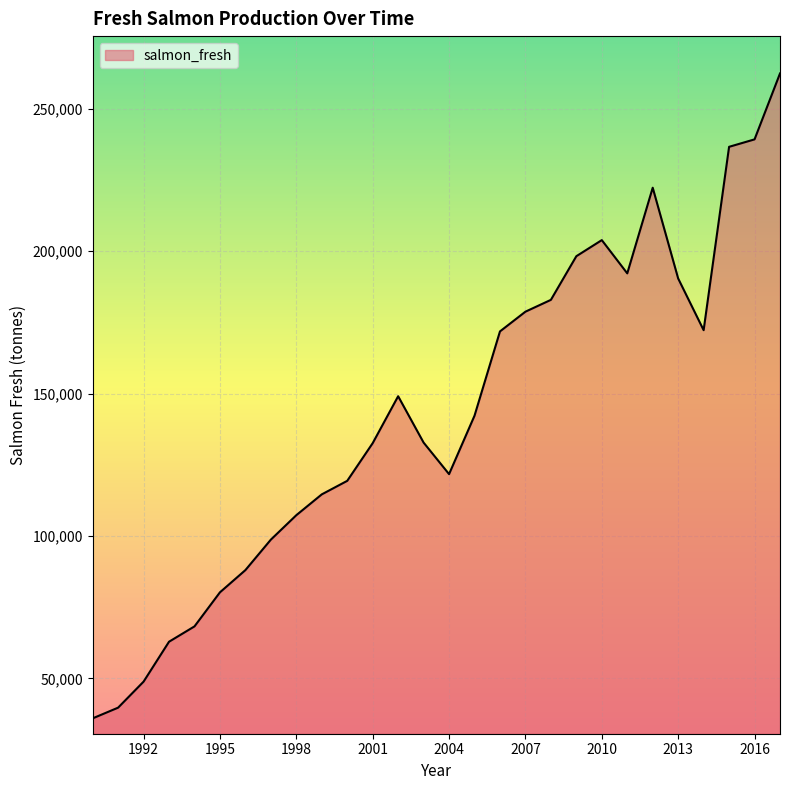

What is the difference between the maximum and minimum values?

226487.3